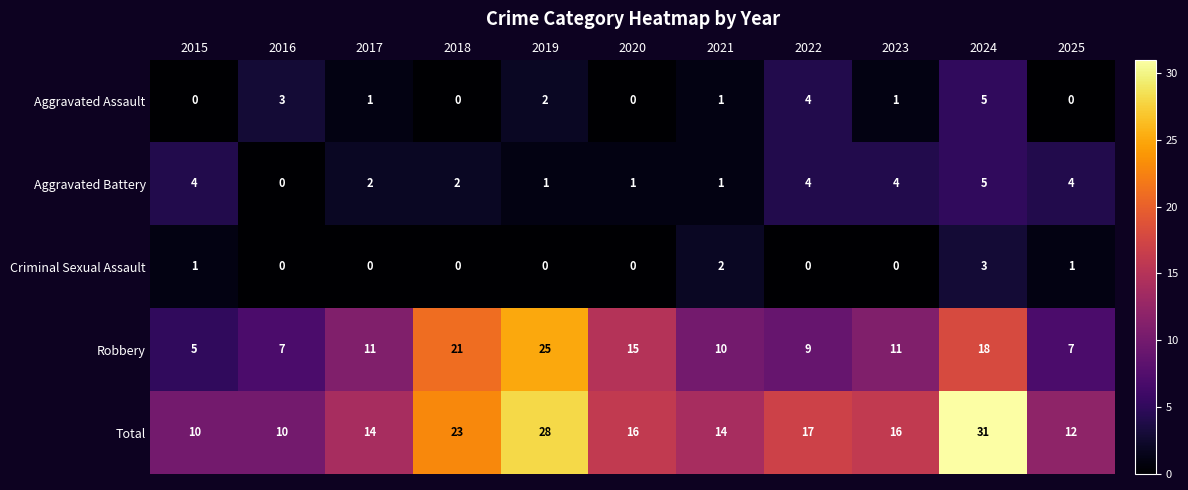

What is the approximate value of Total at 2024, to the nearest 10?

30